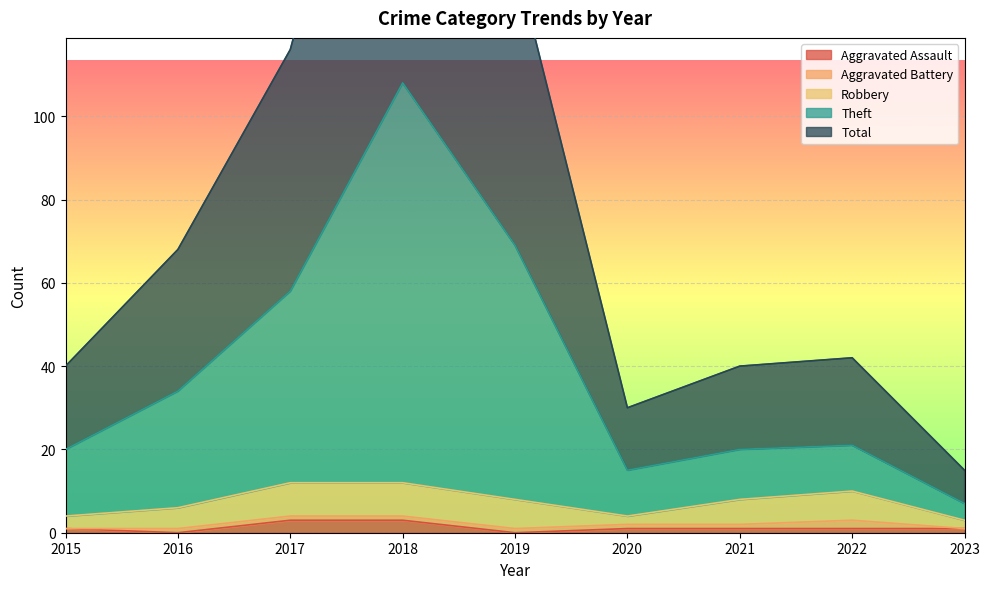

Is the value of Theft at 2016 greater than the value of Total at 2023?

Yes